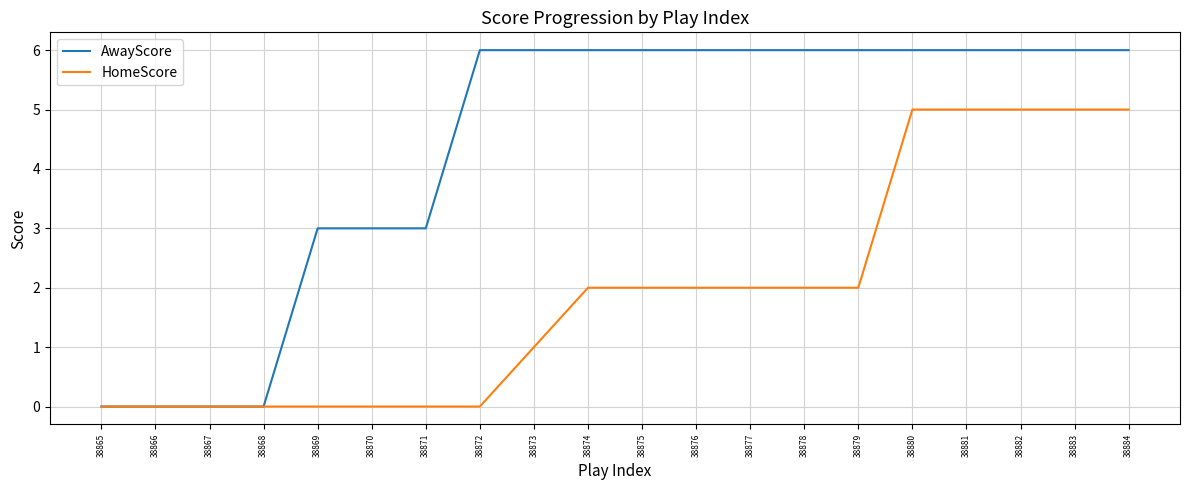

Reading left to right, transcribe all the data shown in this chart.

AwayScore: 0	0	0	0	3	3	3	6	6	6	6	6	6	6	6	6	6	6	6	6
HomeScore: 0	0	0	0	0	0	0	0	1	2	2	2	2	2	2	5	5	5	5	5